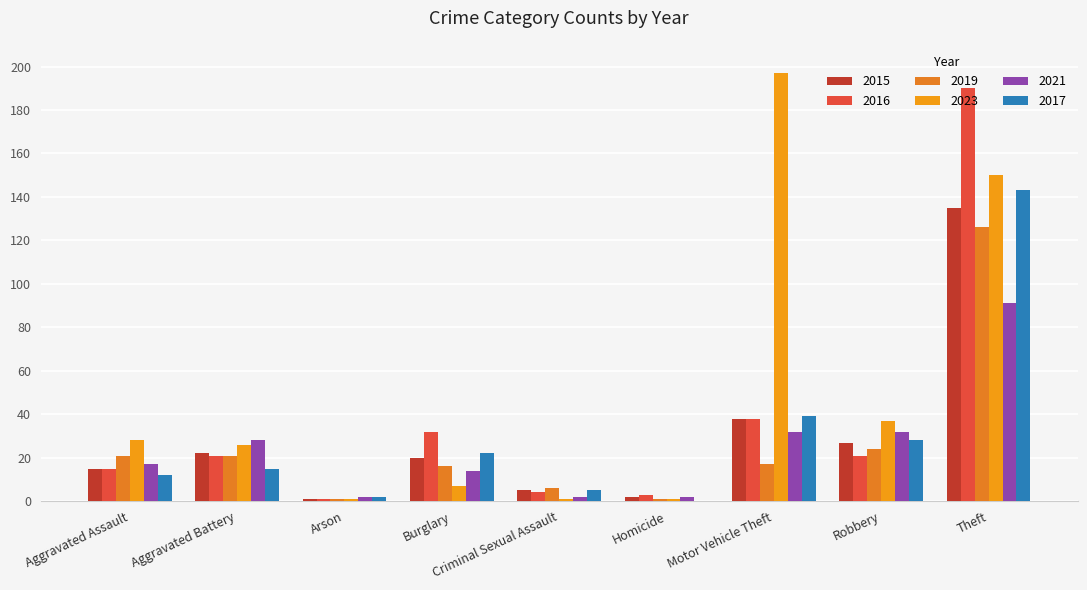

Reading right to left, what are all the values shown in this chart?

2015: 135	27	38	2	5	20	1	22	15
2016: 190	21	38	3	4	32	1	21	15
2019: 126	24	17	1	6	16	1	21	21
2023: 150	37	197	1	1	7	1	26	28
2021: 91	32	32	2	2	14	2	28	17
2017: 143	28	39	0	5	22	2	15	12